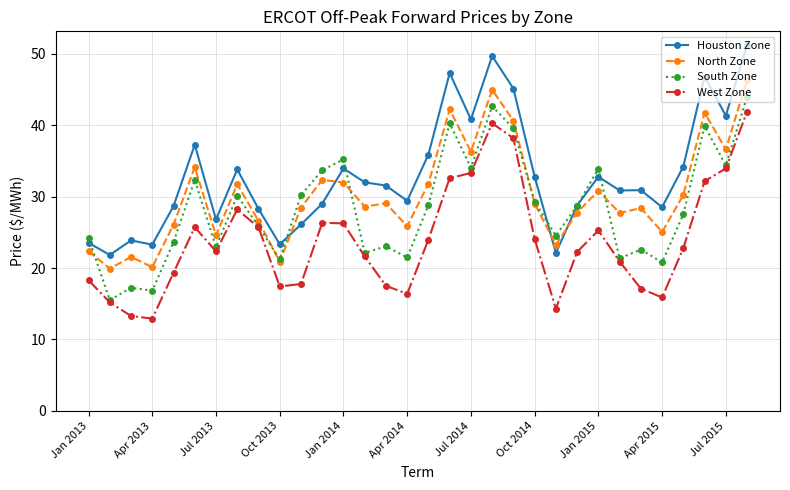

Which series has the largest range (max minus min)?

Houston Zone